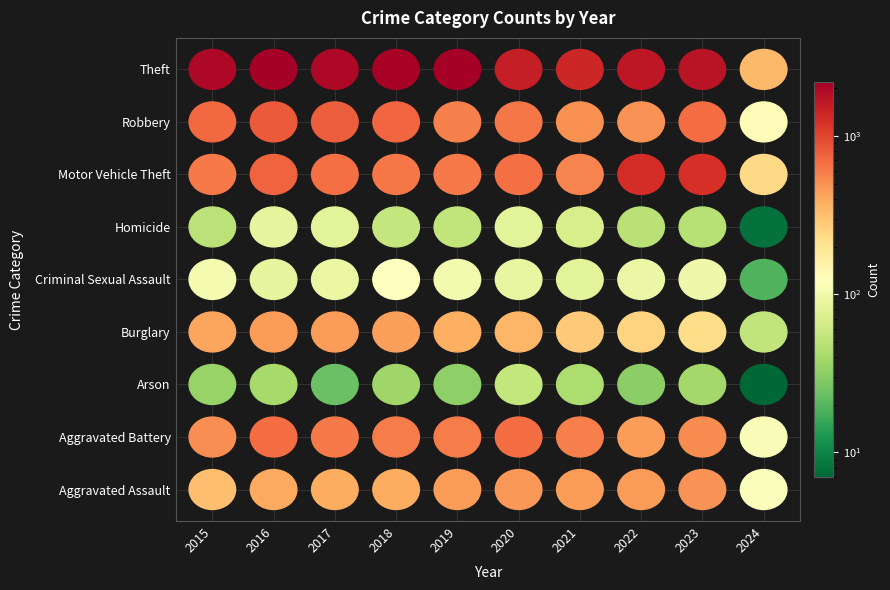

Reading left to right, extract all data points from this chart.

Aggravated Assault: 2015=323	2016=402	2017=396	2018=392	2019=452	2020=466	2021=452	2022=458	2023=488	2024=116
Aggravated Battery: 2015=515	2016=691	2017=623	2018=600	2019=608	2020=686	2021=587	2022=446	2023=529	2024=114
Arson: 2015=35	2016=40	2017=23	2018=37	2019=32	2020=55	2021=43	2022=31	2023=39	2024=7
Burglary: 2015=421	2016=451	2017=453	2018=443	2019=383	2020=357	2021=280	2022=253	2023=224	2024=53
Criminal Sexual Assault: 2015=105	2016=87	2017=91	2018=123	2019=102	2020=89	2021=81	2022=93	2023=97	2024=19
Homicide: 2015=50	2016=87	2017=82	2018=56	2019=53	2020=81	2021=69	2022=49	2023=48	2024=8
Motor Vehicle Theft: 2015=614	2016=756	2017=680	2018=631	2019=611	2020=673	2021=560	2022=1272	2023=1245	2024=237
Robbery: 2015=726	2016=819	2017=780	2018=741	2019=577	2020=637	2021=506	2022=495	2023=690	2024=130
Theft: 2015=1981	2016=2148	2017=1968	2018=2140	2019=2190	2020=1512	2021=1392	2022=1664	2023=1719	2024=342